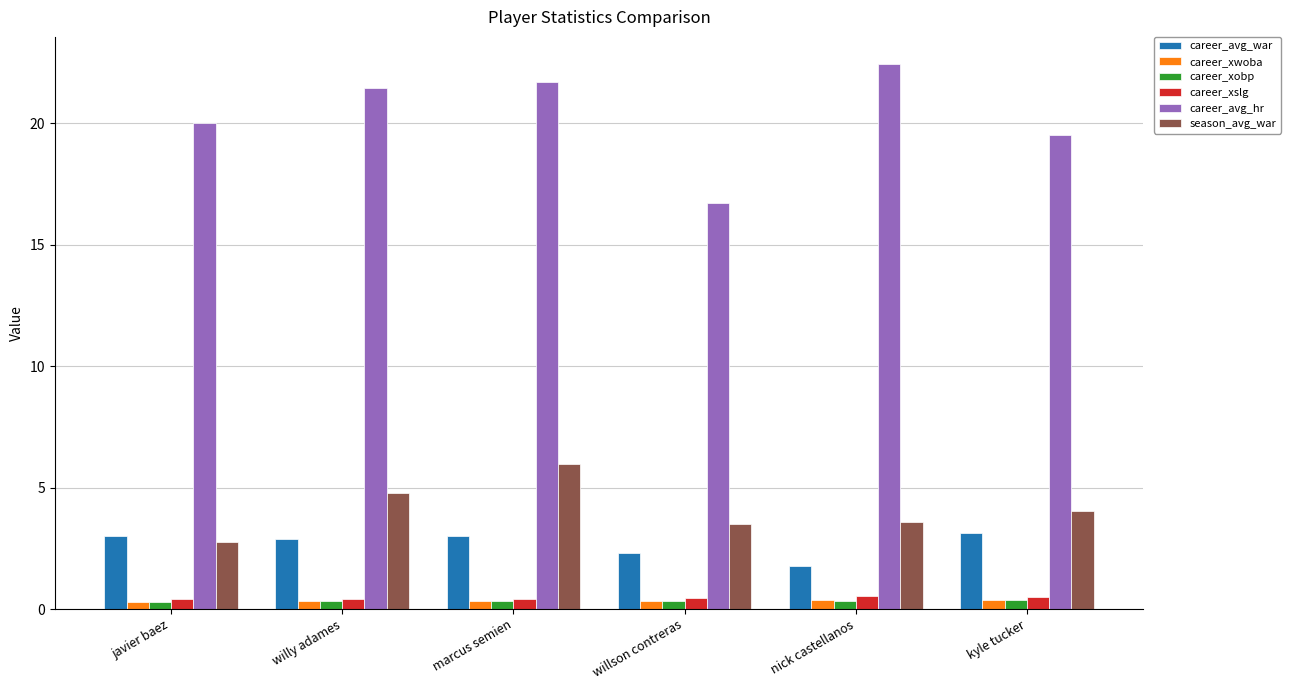

What is the highest value of the career_xobp series?

0.4